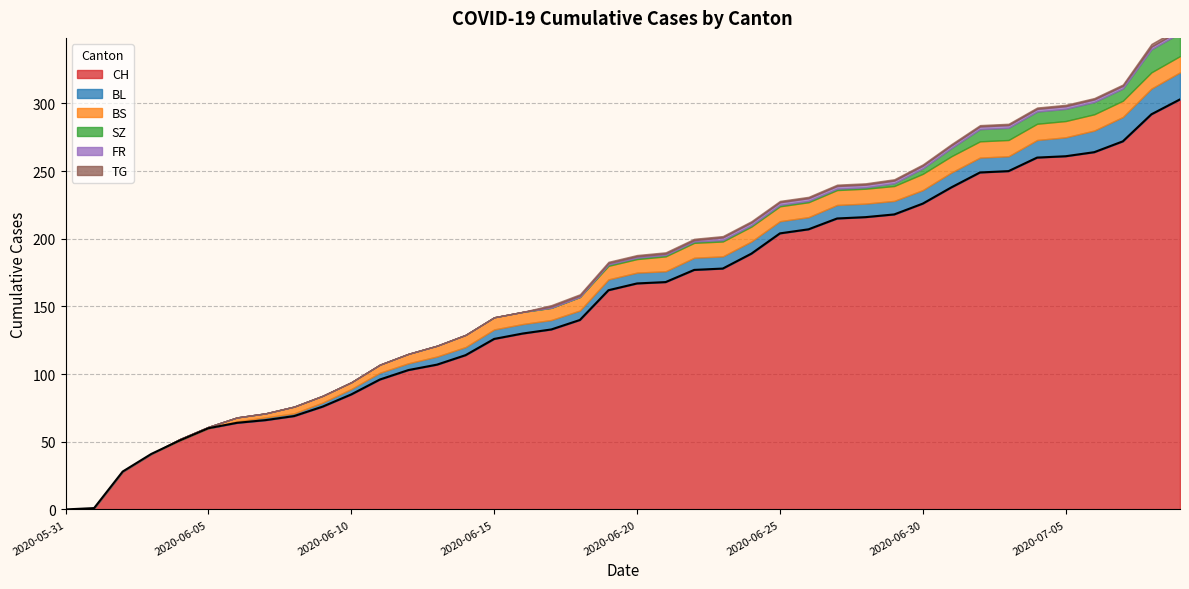

True or false: SZ and FR intersect in this chart.

False